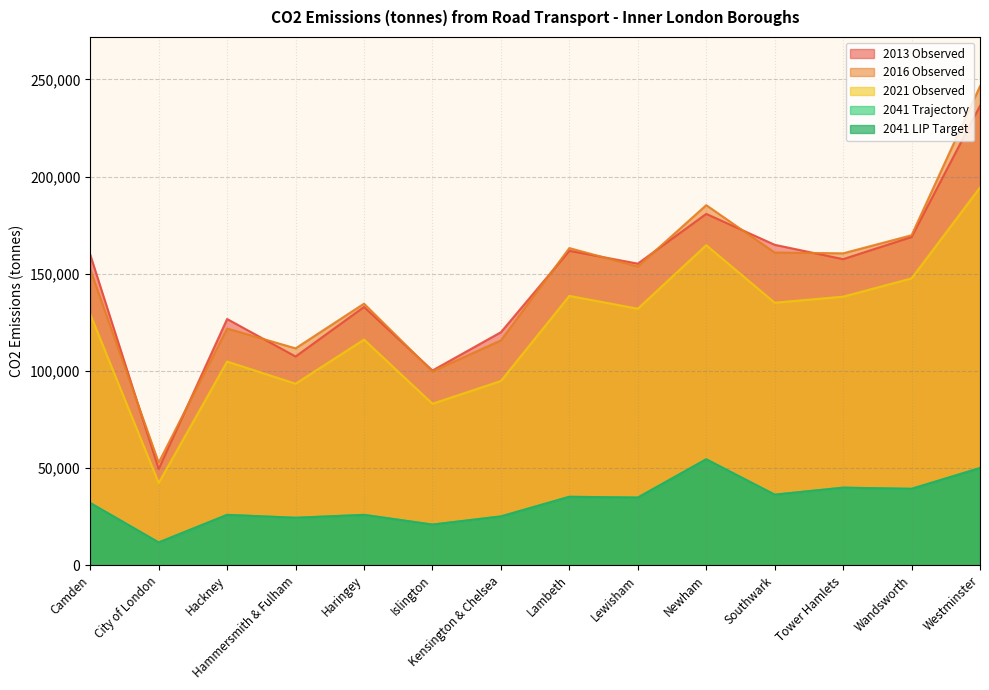

Reading left to right, extract all data points from this chart.

2021 Observed: 129200	42300	104800	93400	116100	83100	94800	138600	132000	164700	135100	138200	147600	194400
2016 Observed: 152200	52800	121800	111600	134600	99700	115700	163200	153700	185300	160900	160500	169800	246500
2013 Observed: 159800	49500	126700	107400	132900	100200	119900	161800	155200	180800	164900	157500	168900	236400
2041 Trajectory: 32000	11700	25900	24400	25900	20900	25100	35200	34800	54500	36300	39900	39300	50000
2041 LIP Target: 32000	11700	25900	24400	25900	20900	25100	35200	34800	54500	36300	39900	39300	50000